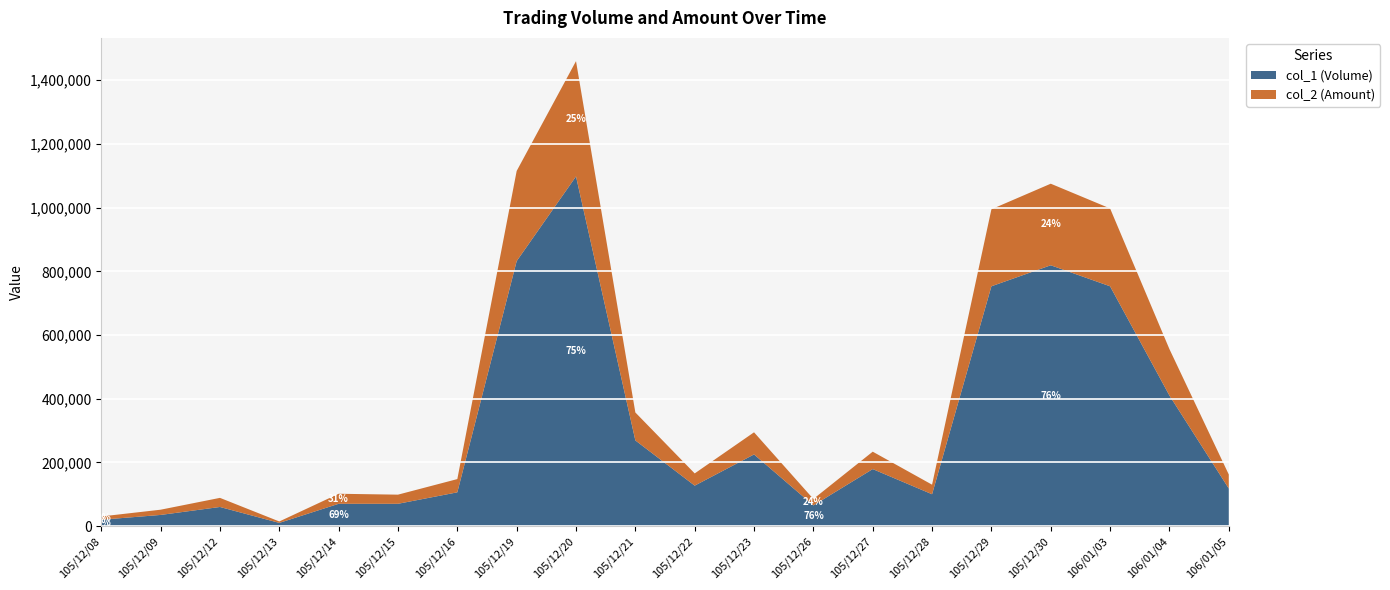

Reading left to right, extract all data points from this chart.

col_1 (Volume): 20000	35000	60000	10000	70000	70000	106000	832000	1098000	269000	127000	225000	65000	179000	100000	753000	819000	753000	410000	118000
col_2 (Amount): 10200	16450	28600	4500	31500	28700	41600	283180	362030	87770	38410	69500	20150	54650	30000	241860	256140	244460	145750	44020